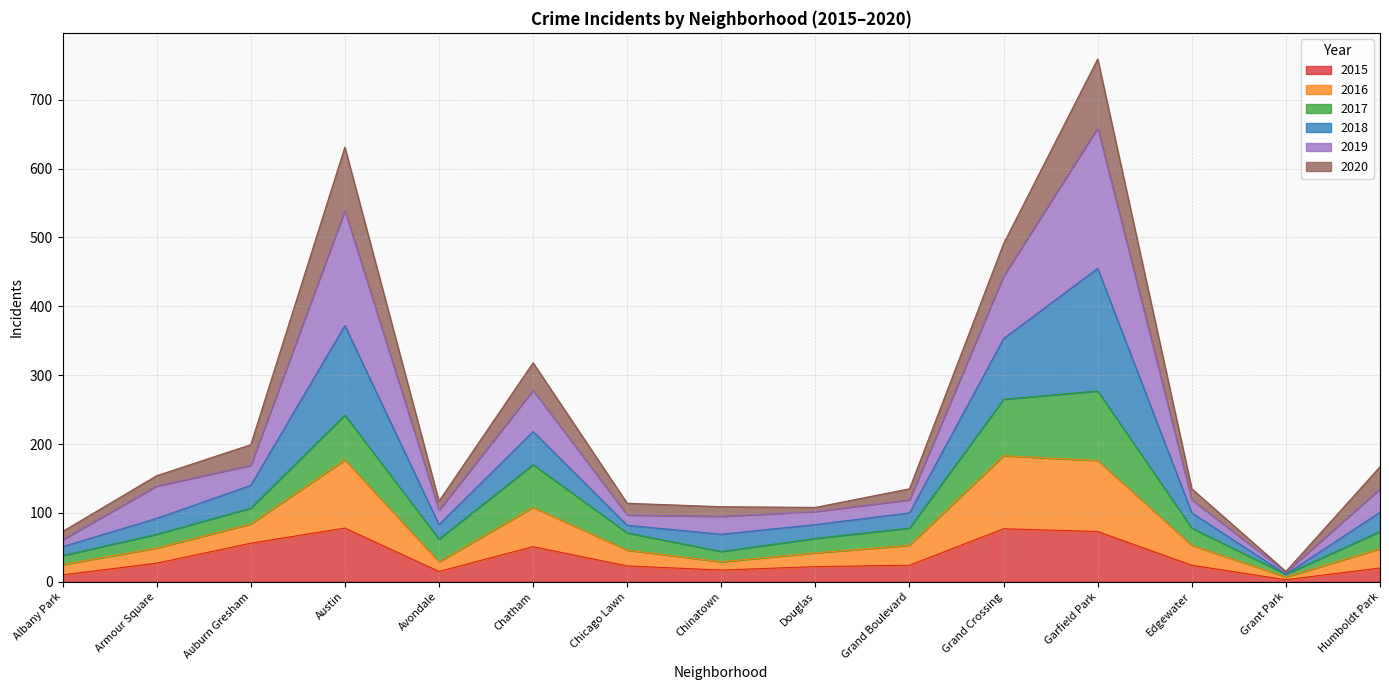

True or false: 2015 has a value of 12 at Edgewater.

False